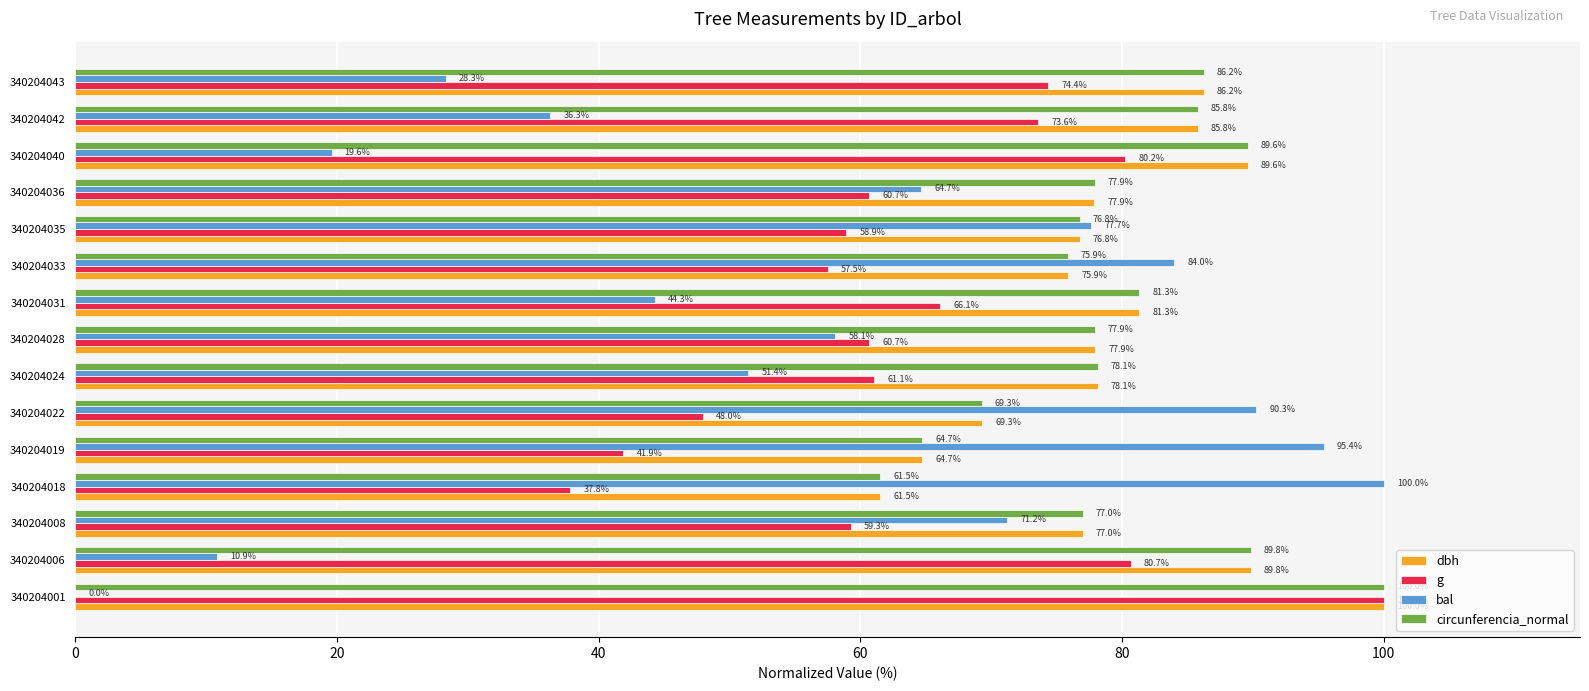

What is the sum of all circunferencia_normal values?

1191.8